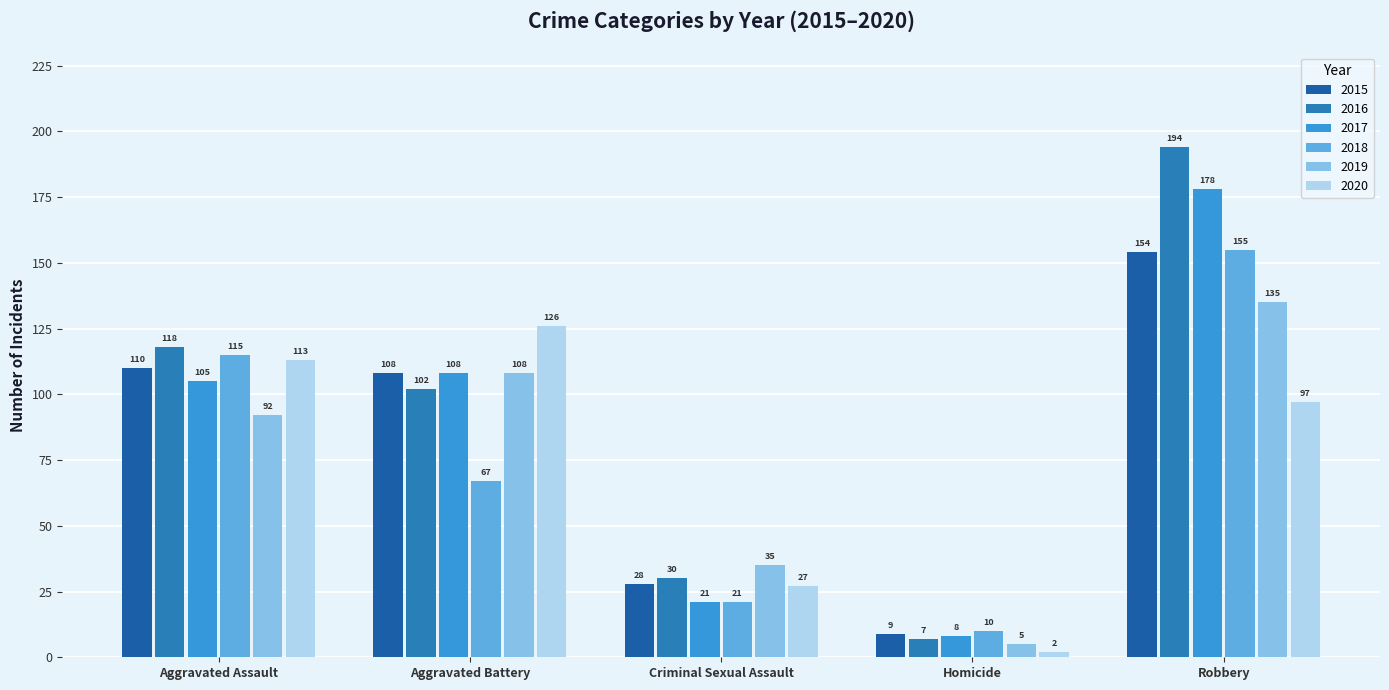

Is it true that 2018 equals 67 at Aggravated Battery?

True